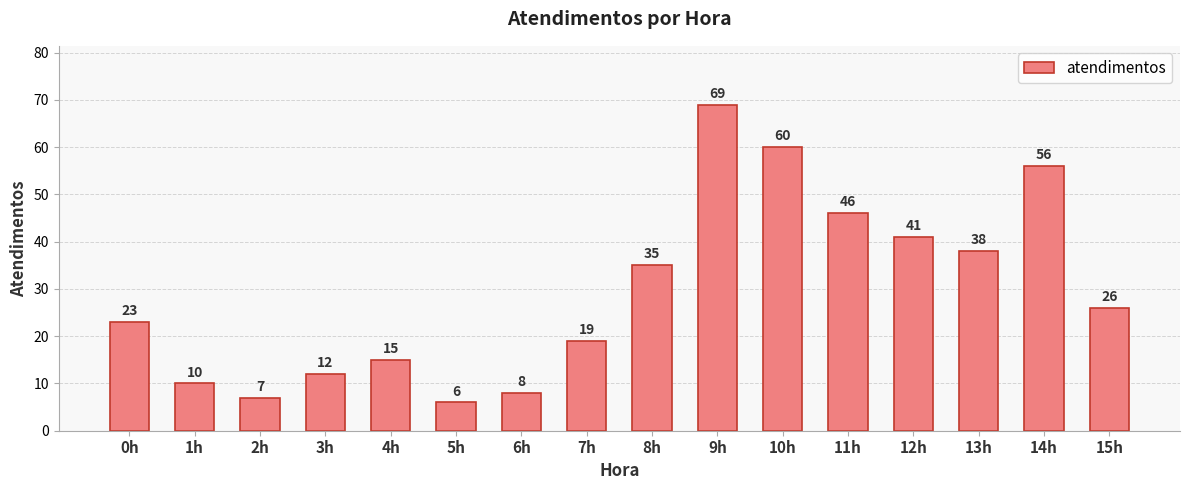

Which category has the lowest value across all series?

5h